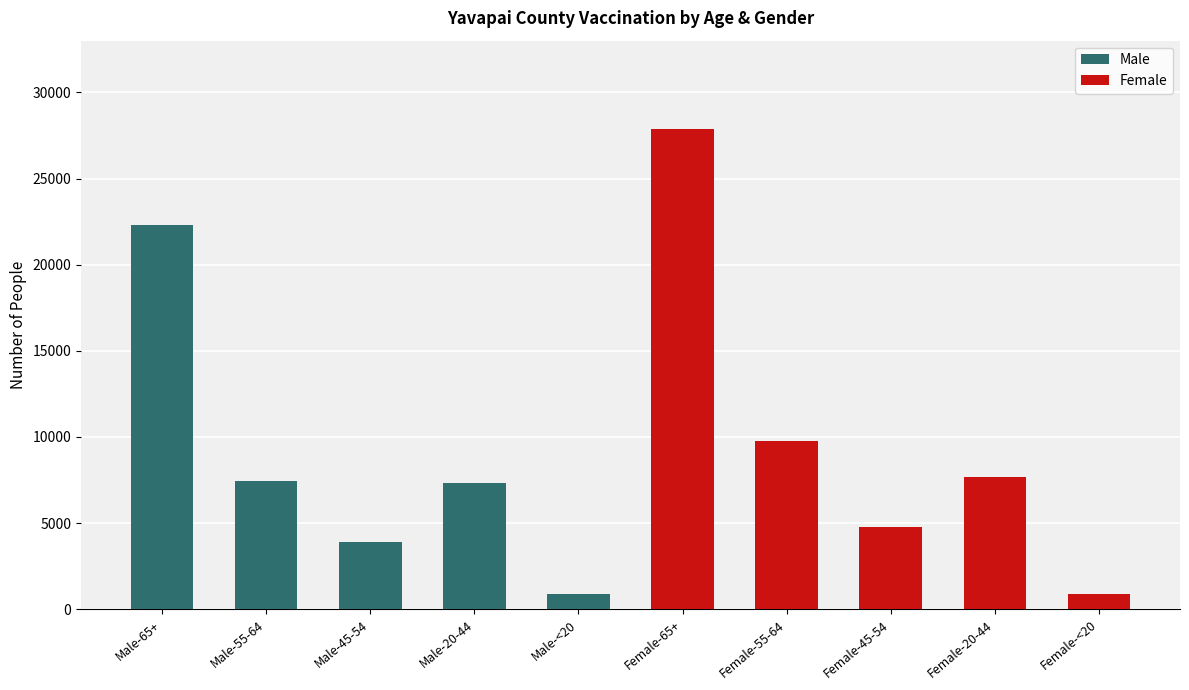

What are all the series names shown in the legend?

Male, Female